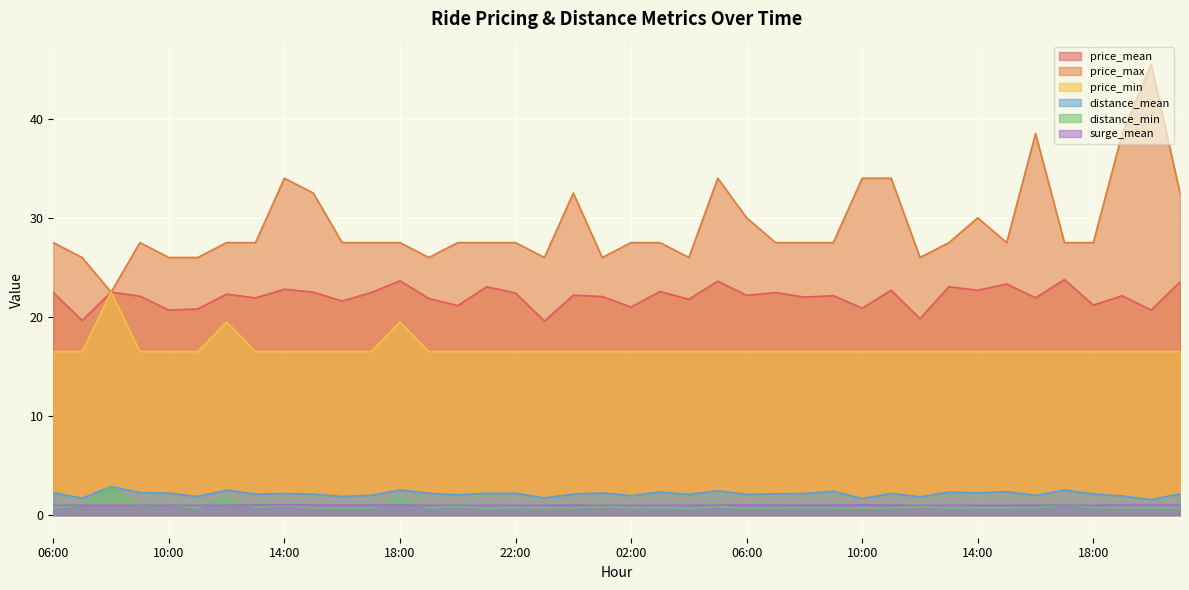

The value of price_mean at 01:00 is 10.0. True or false?

False